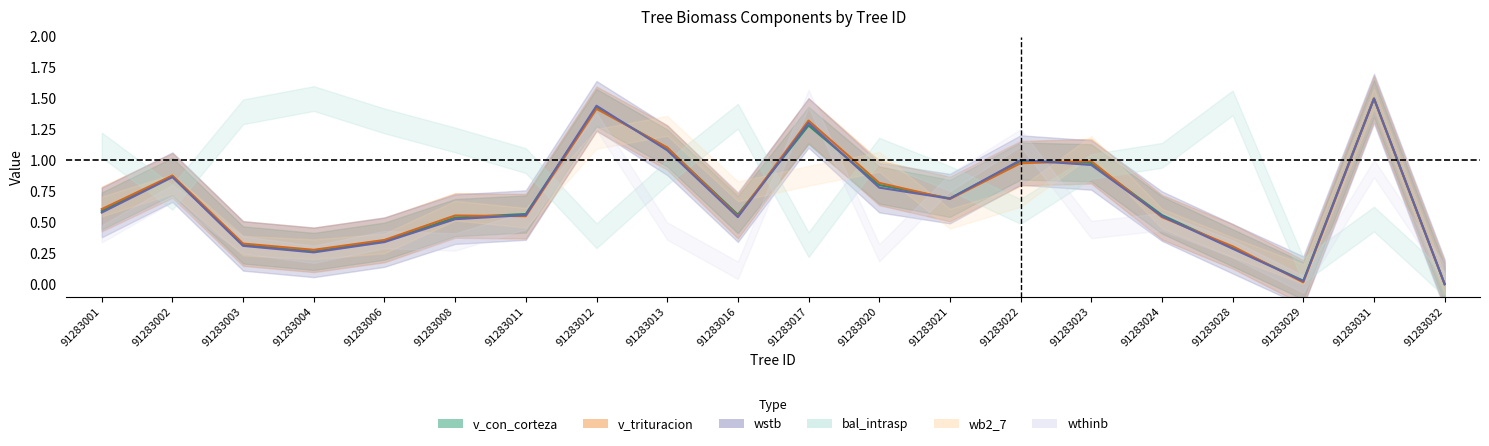

The v_con_corteza series shows 0.5 at 91283008. True or false?

True